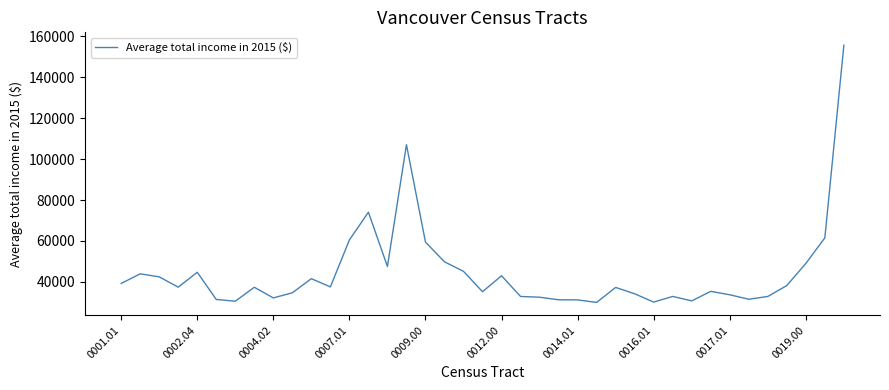

What is the difference between the maximum and minimum values?

125782